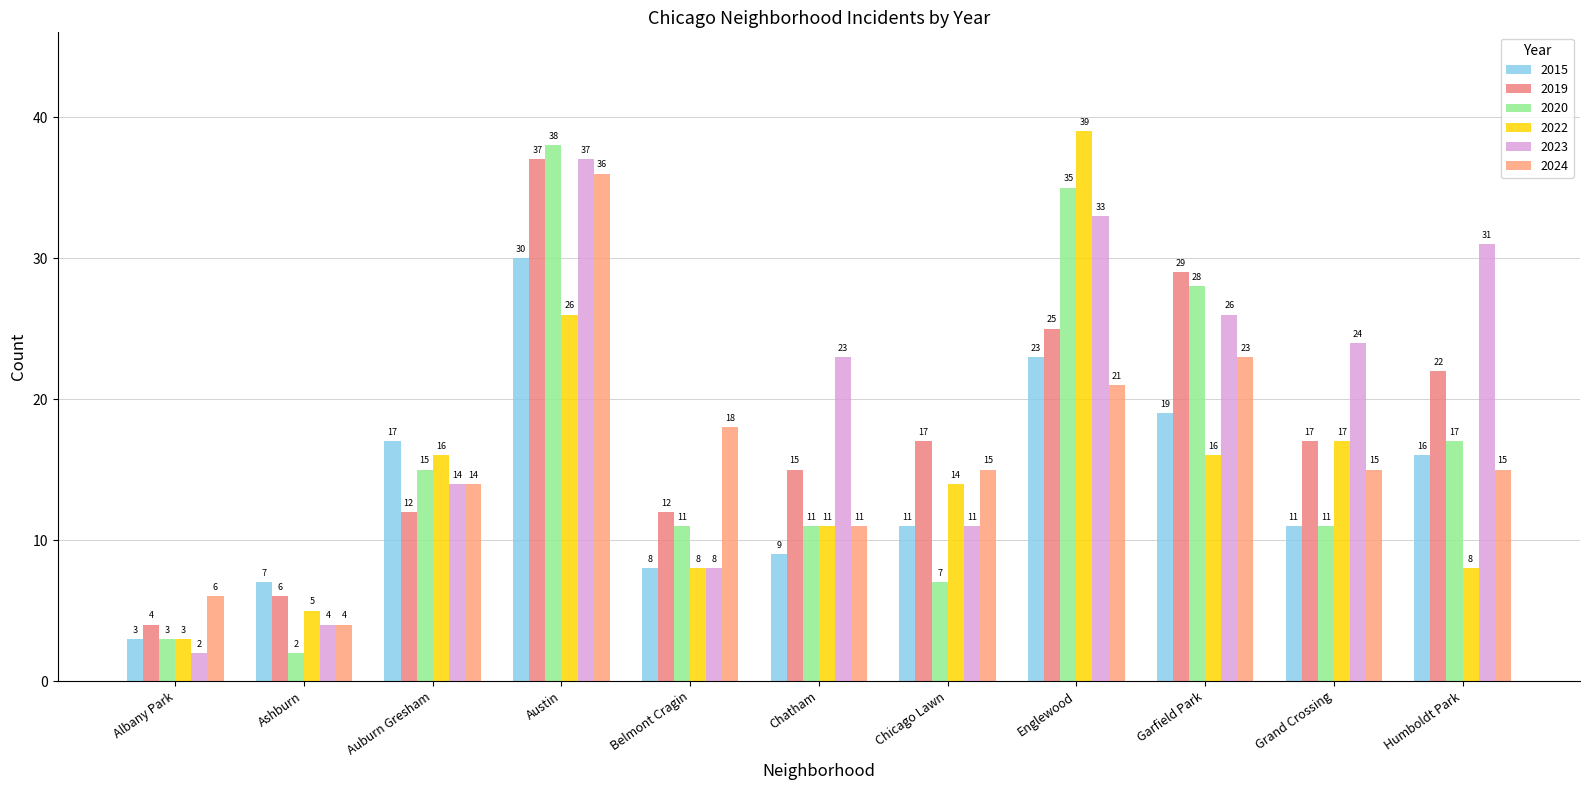

At how many categories does at least one series exceed 8?

9